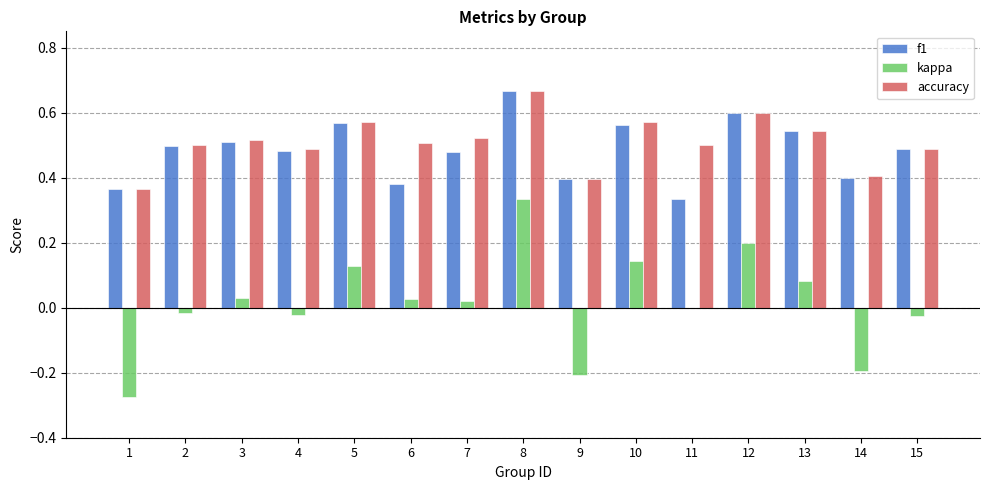

What is the sum of the accuracy values at 9 and 3?

0.9